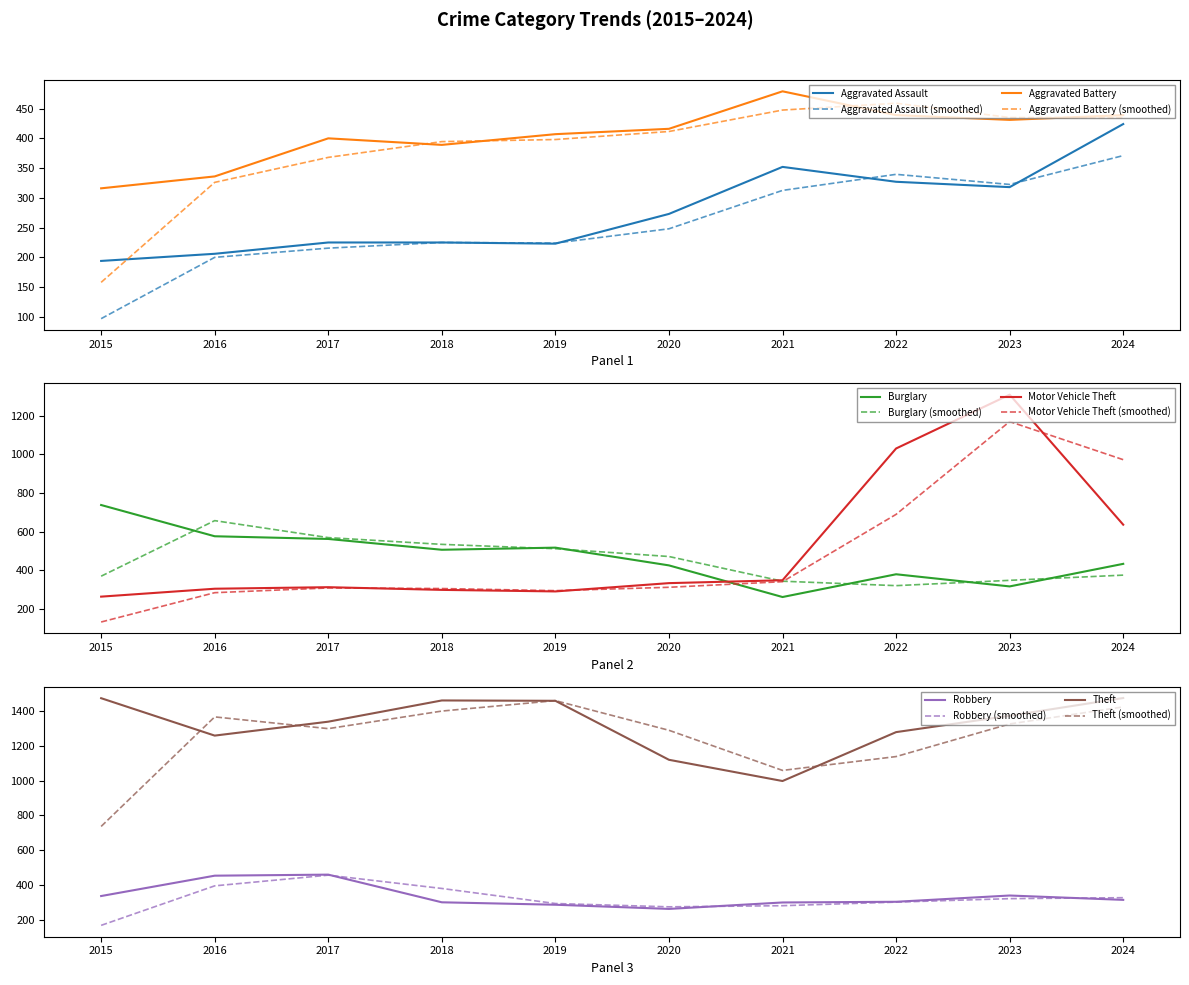

At how many categories does at least one series exceed 1255?

8